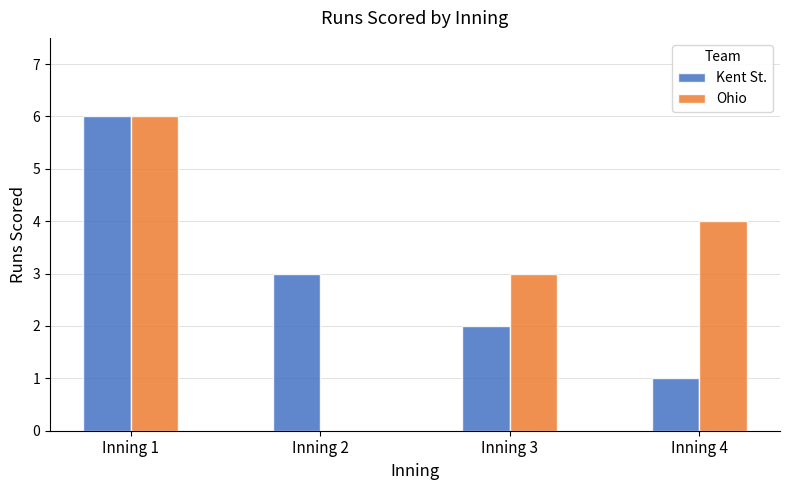

What is the maximum value shown in the chart?

6